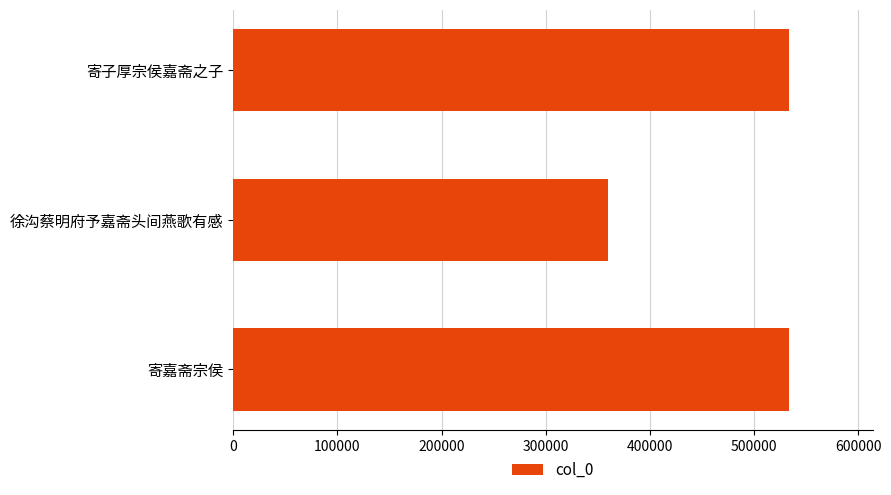

What is the difference between the second highest and minimum values?

173642